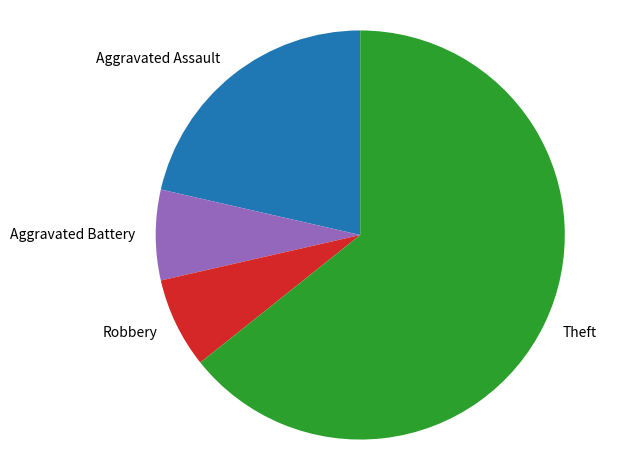

Does Aggravated Battery represent more than half of the total?

No